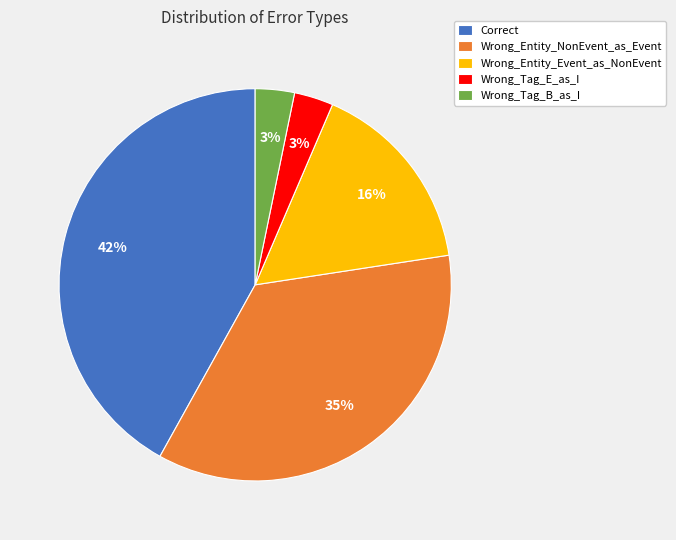

Which has a higher value, Wrong_Entity_Event_as_NonEvent or Wrong_Tag_E_as_I?

Wrong_Entity_Event_as_NonEvent